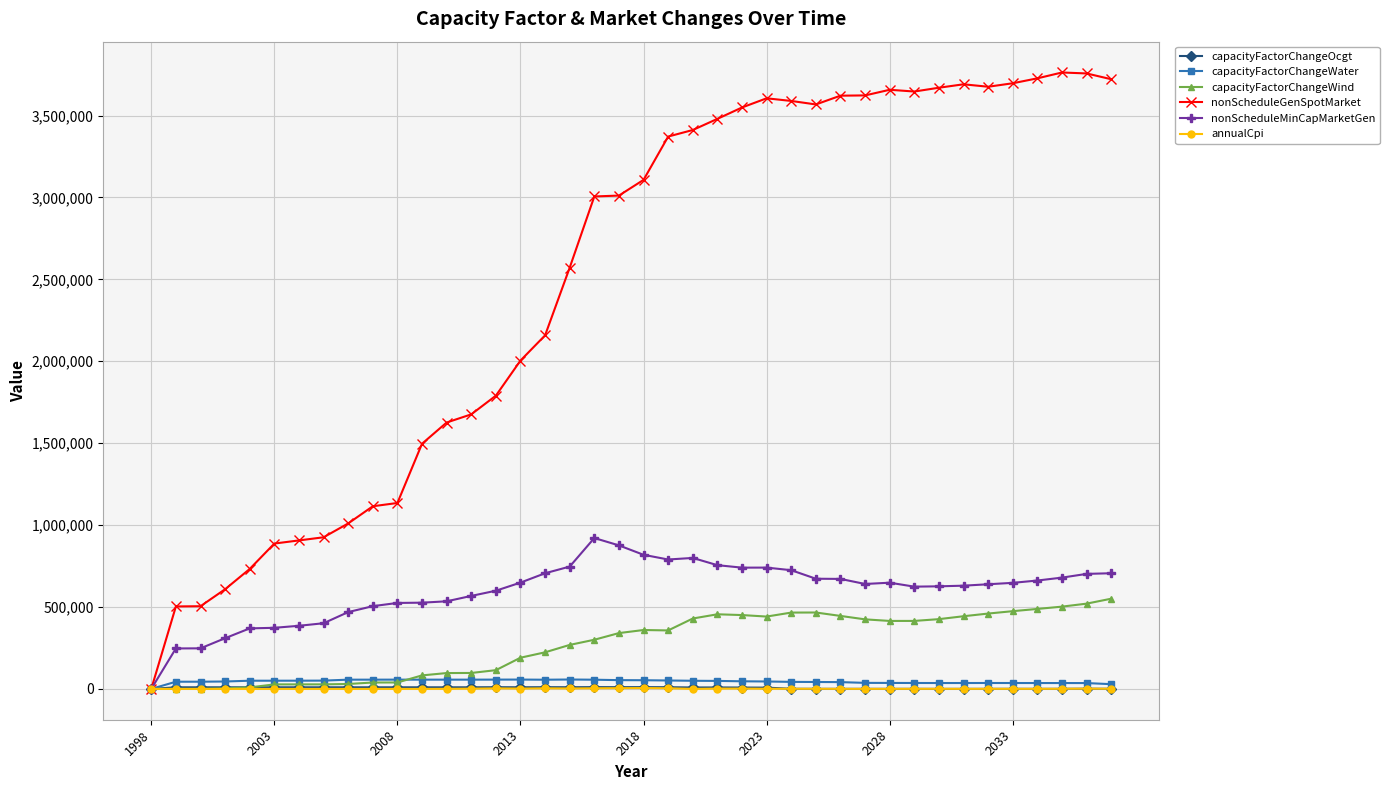

Which series has the largest total across all categories?

nonScheduleGenSpotMarket